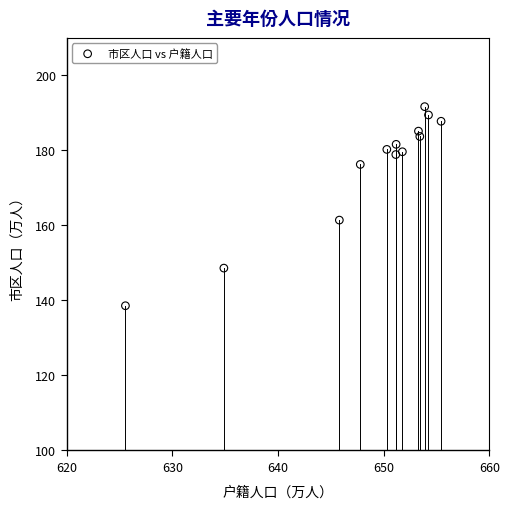

What is the range of Y values (max minus min)?

53.1